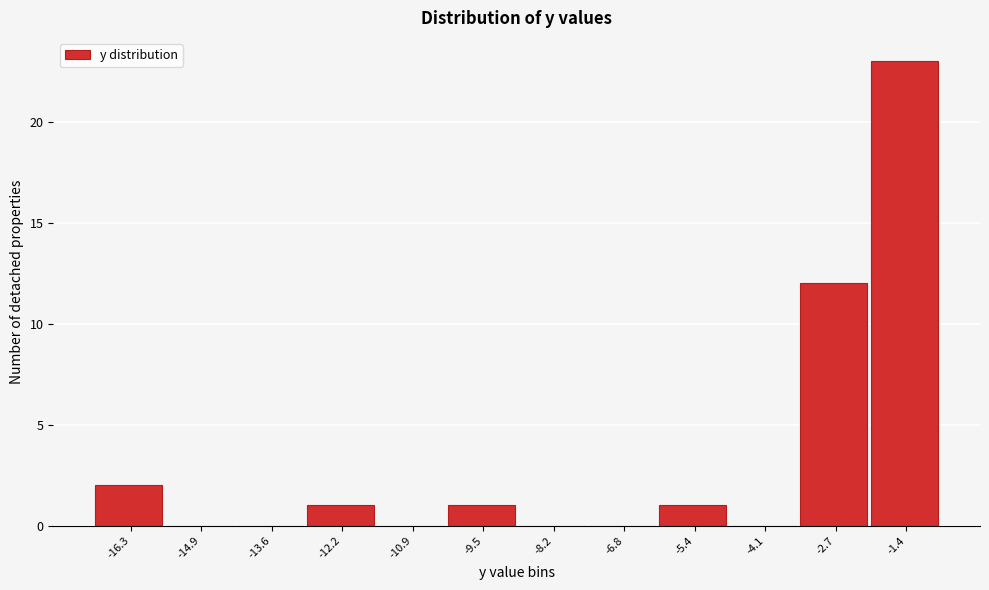

Reading left to right, what are all the values shown in this chart?

-16.3=2	-14.9=0	-13.6=0	-12.2=1	-10.9=0	-9.5=1	-8.2=0	-6.8=0	-5.4=1	-4.1=0	-2.7=12	-1.4=23